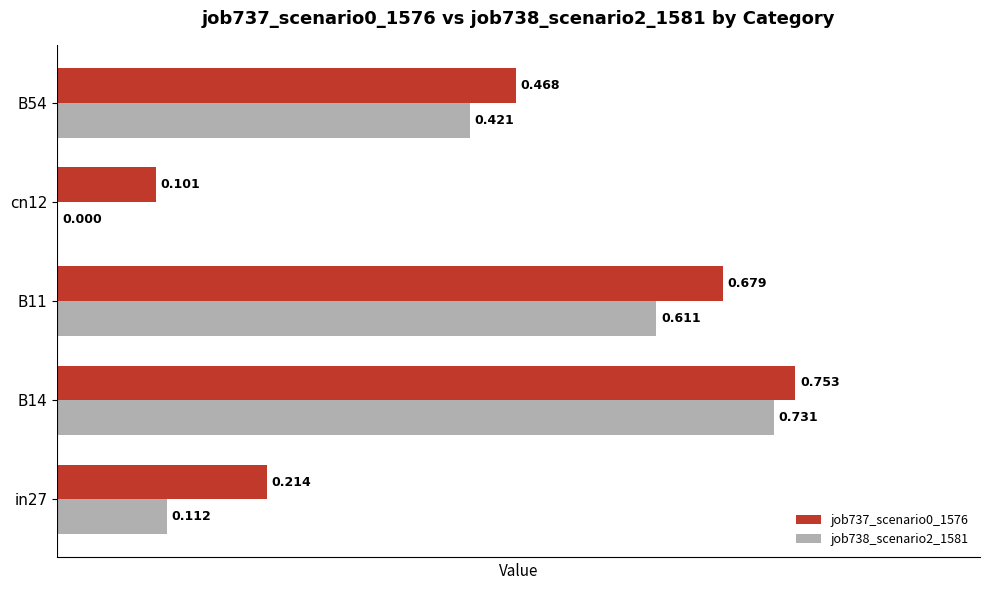

Is the value of job738_scenario2_1581 at cn12 greater than the value of job737_scenario0_1576 at B11?

No